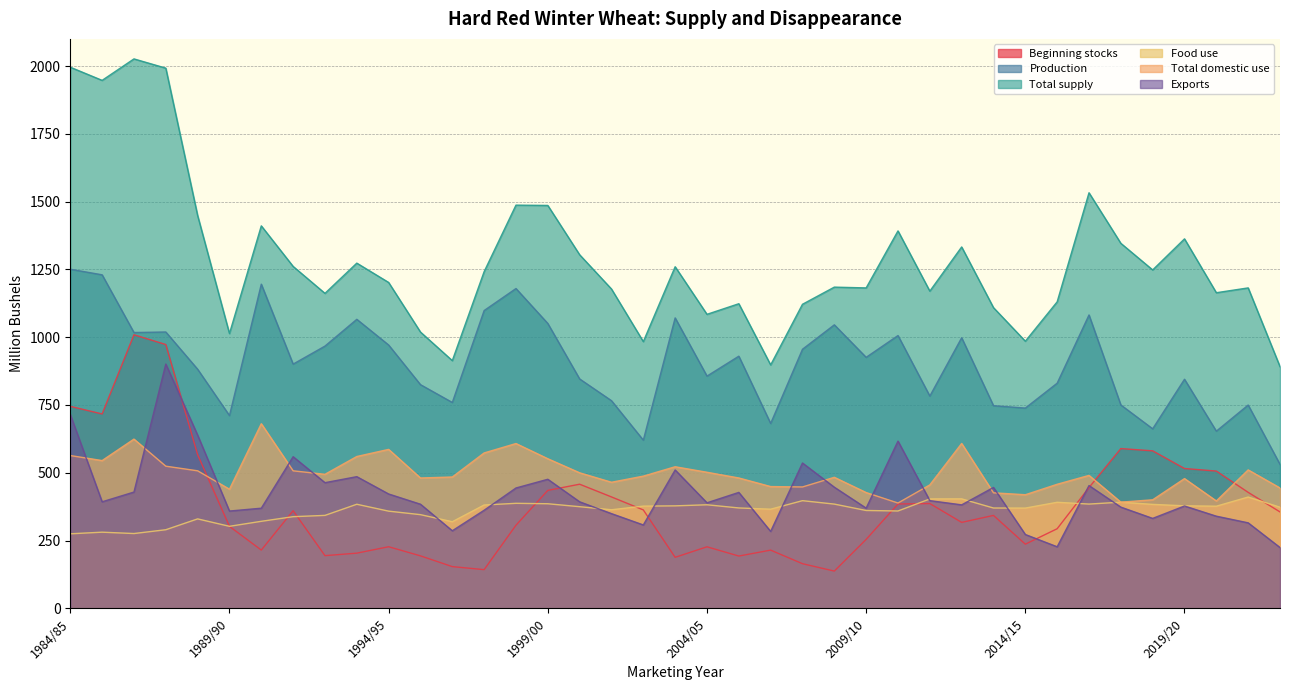

At which category is the sum across all series the highest?

1987/88